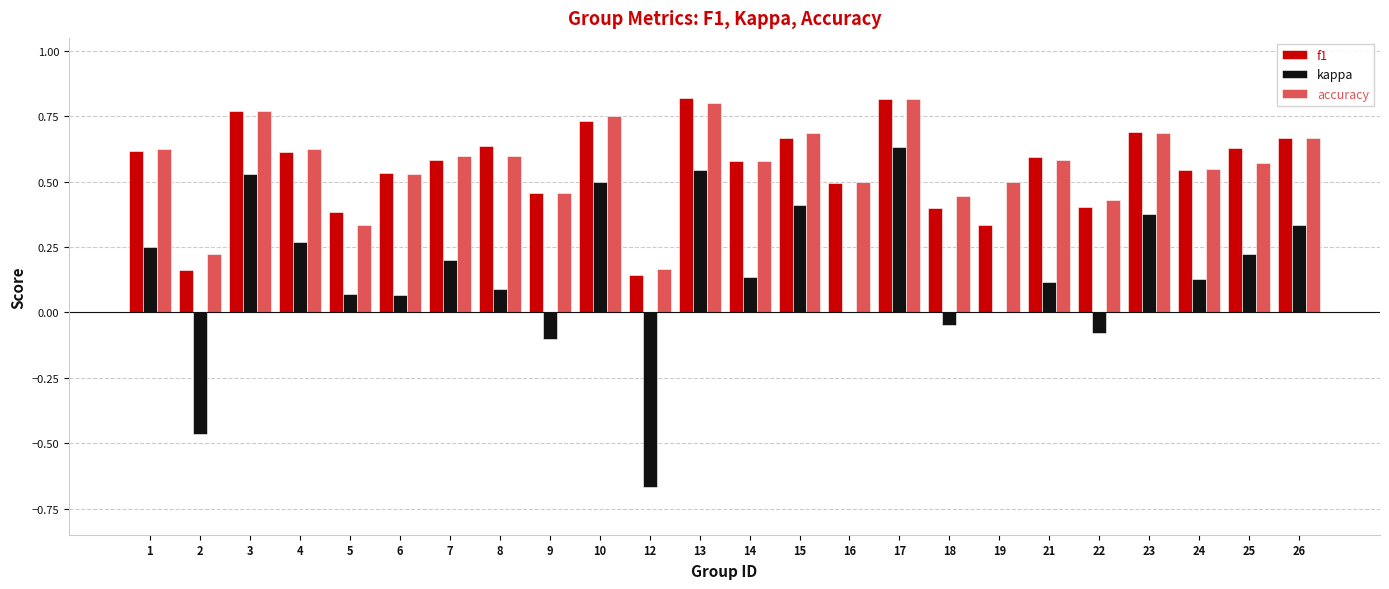

True or false: accuracy has a value of 0.8 at 17.

True